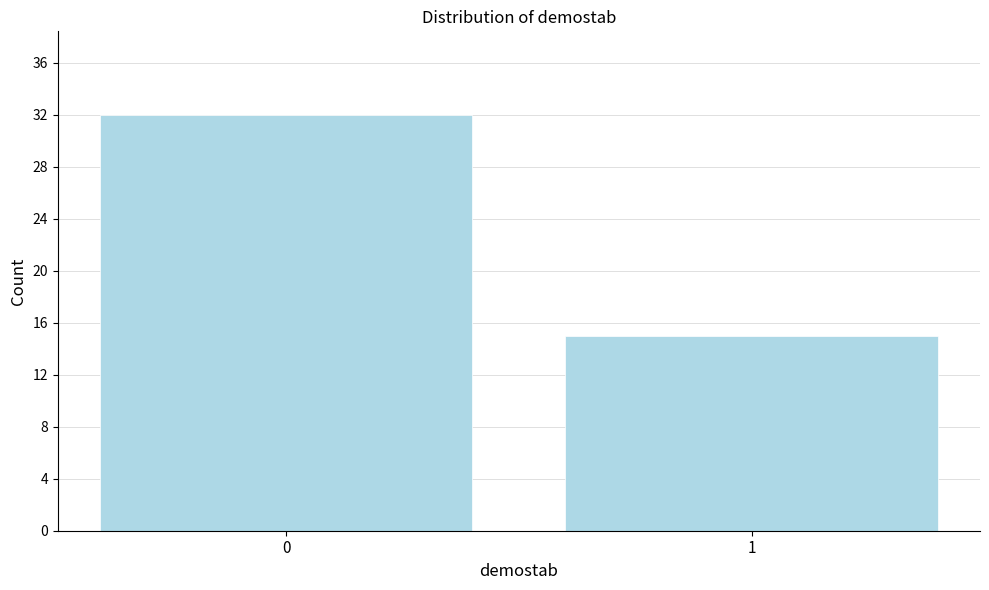

Reading right to left, what are all the values shown in this chart?

15	32